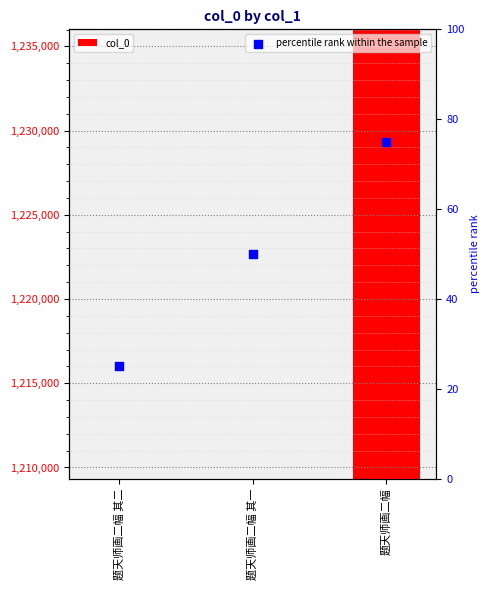

What is the total value across all series at 题天师画二幅 其二?

1209362